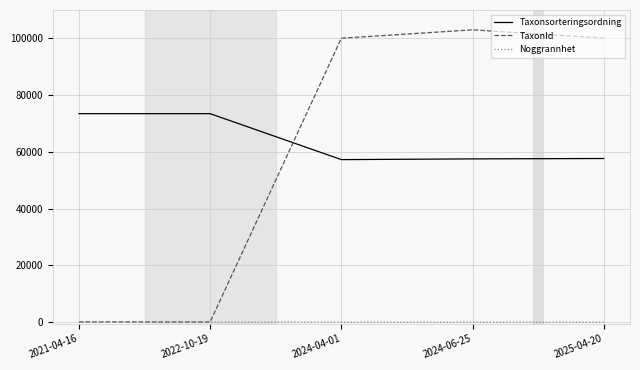

The value of TaxonId at 2024-06-25 is 103012. True or false?

True